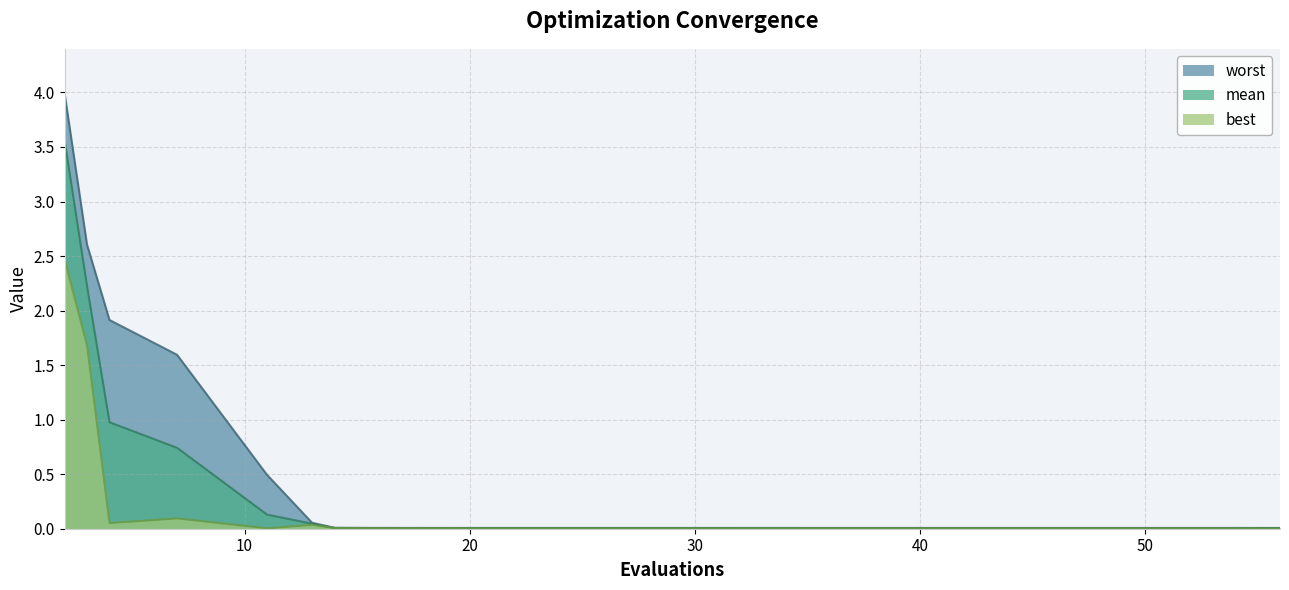

True or false: mean has a value of 0.0 at 14.

False